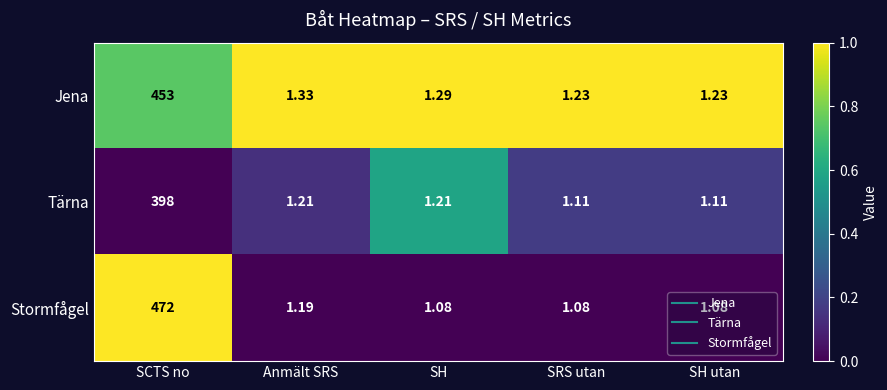

Rank the series by their maximum value, from lowest to highest.

Tärna, Jena, Stormfågel